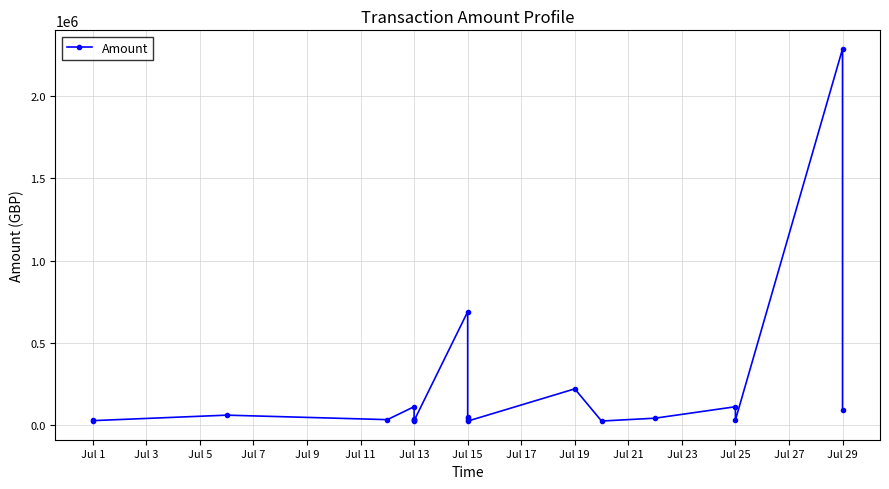

What is the difference between the values at Jul 13 and Jul 9?

80097.6